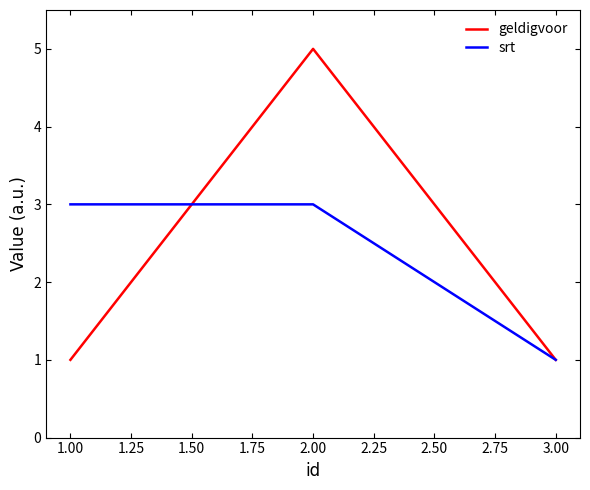

Reading left to right, transcribe all the data shown in this chart.

geldigvoor: 1	5	1
srt: 3	3	1